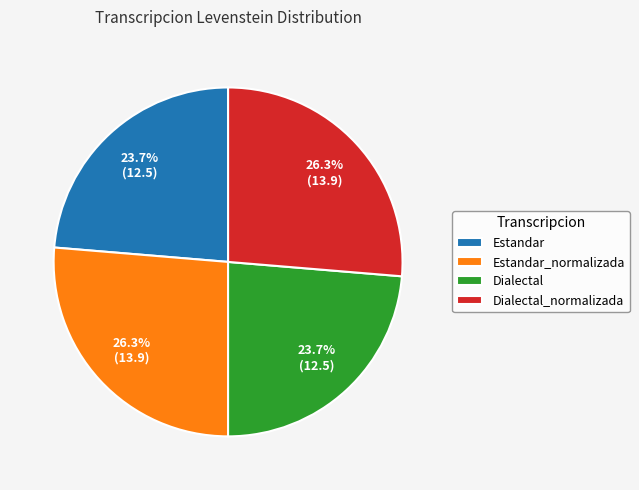

What percentage is NOT represented by Dialectal?

76.3%